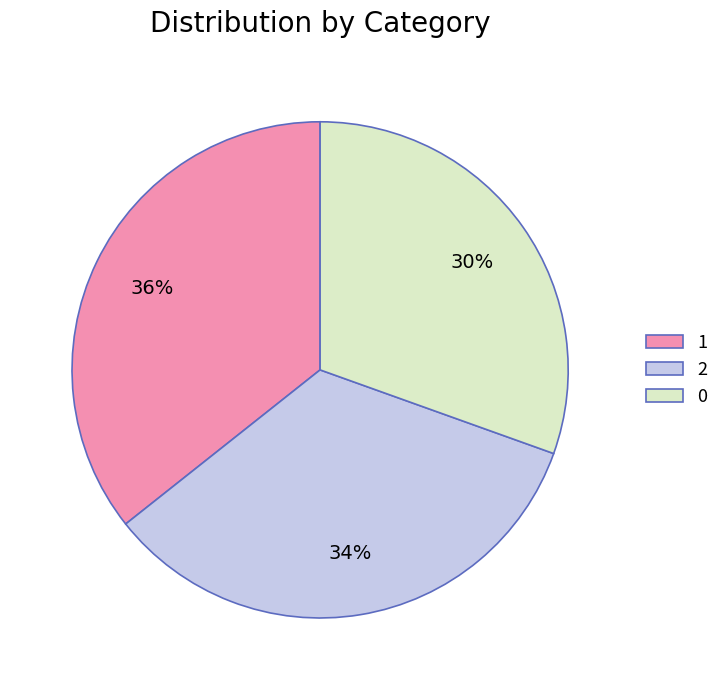

The 1 slice represents 21% of the pie. True or false?

False